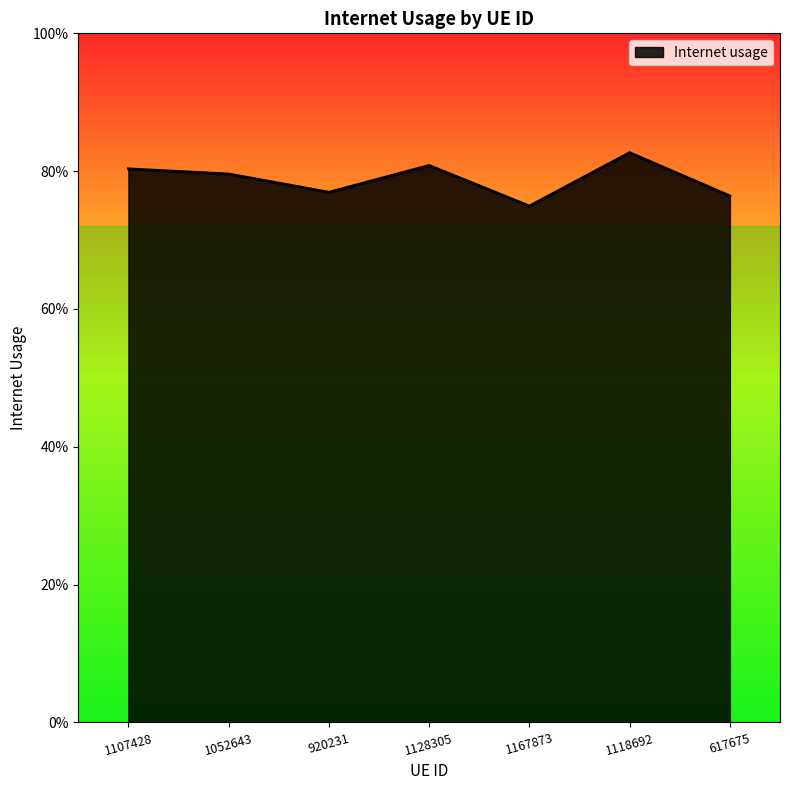

At which category does the chart reach its minimum across all series?

1167873